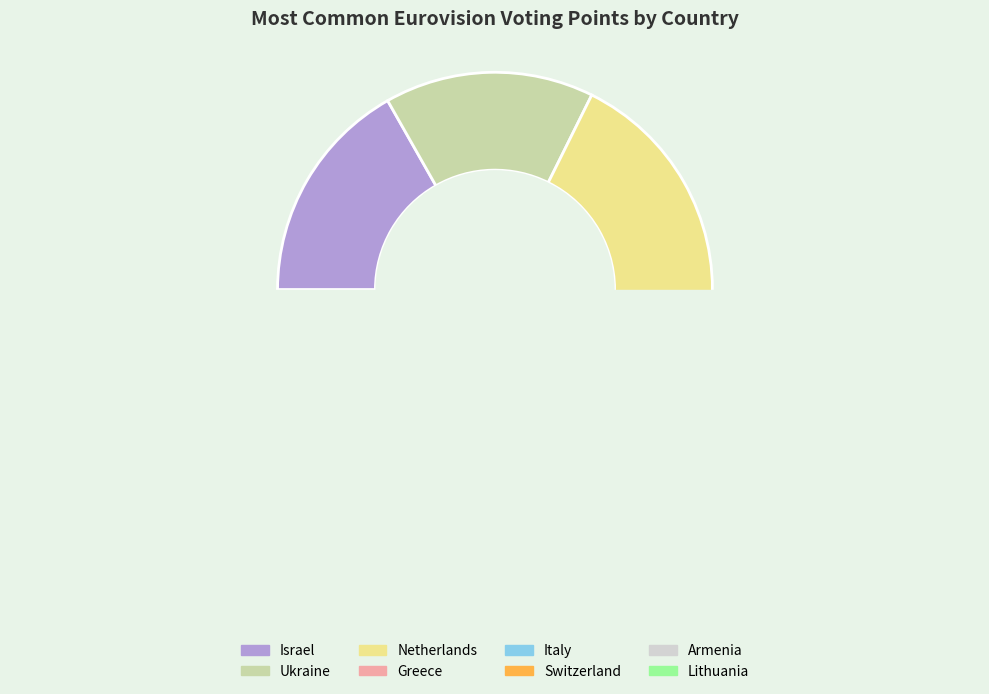

The Lithuania slice represents 8% of the pie. True or false?

True